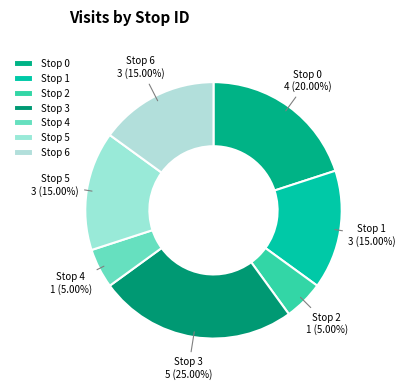

How many segments does this pie chart have?

7